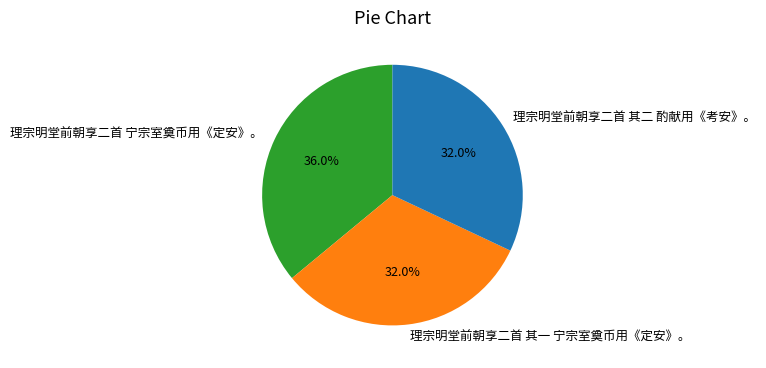

Which category has the biggest portion of the pie?

理宗明堂前朝享二首 宁宗室奠币用《定安》。